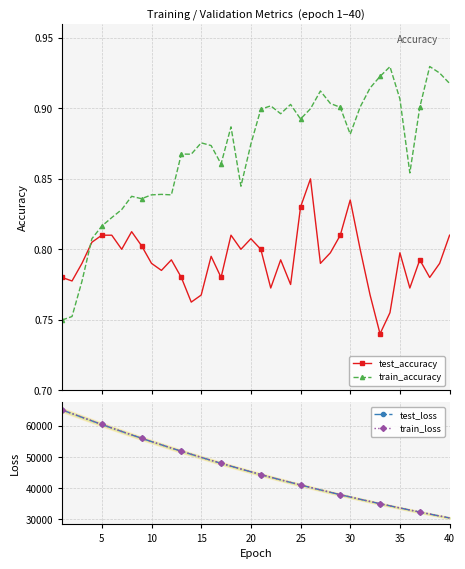

What are all the series names shown in the legend?

test_accuracy, train_accuracy, test_loss, train_loss